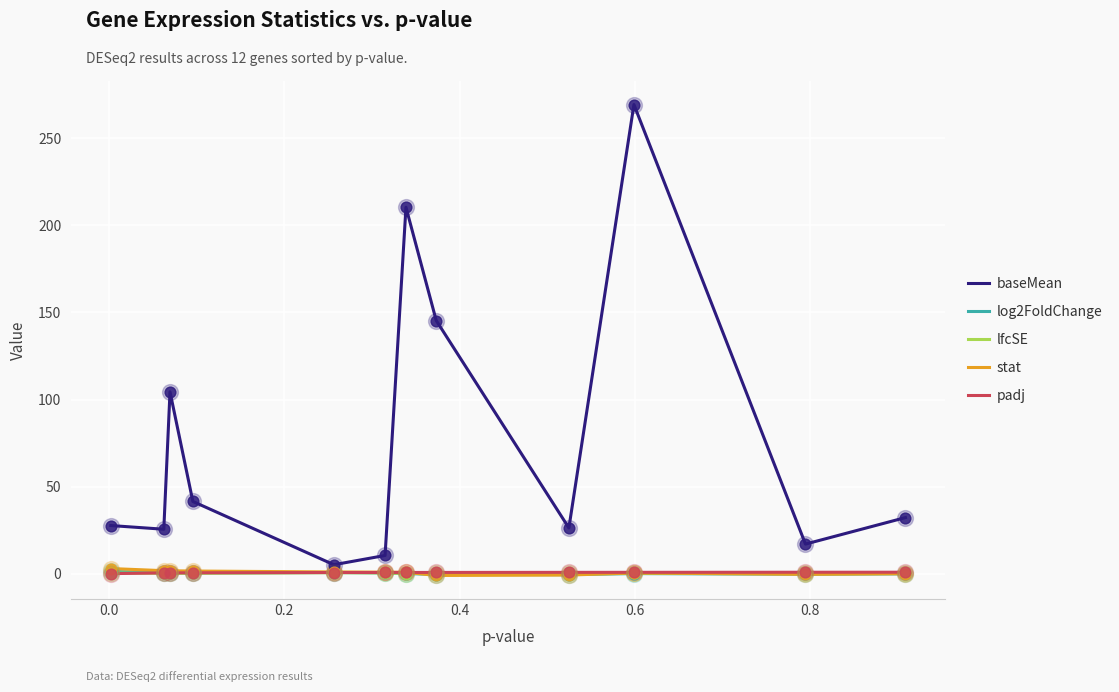

Which series has the widest spread of values?

baseMean